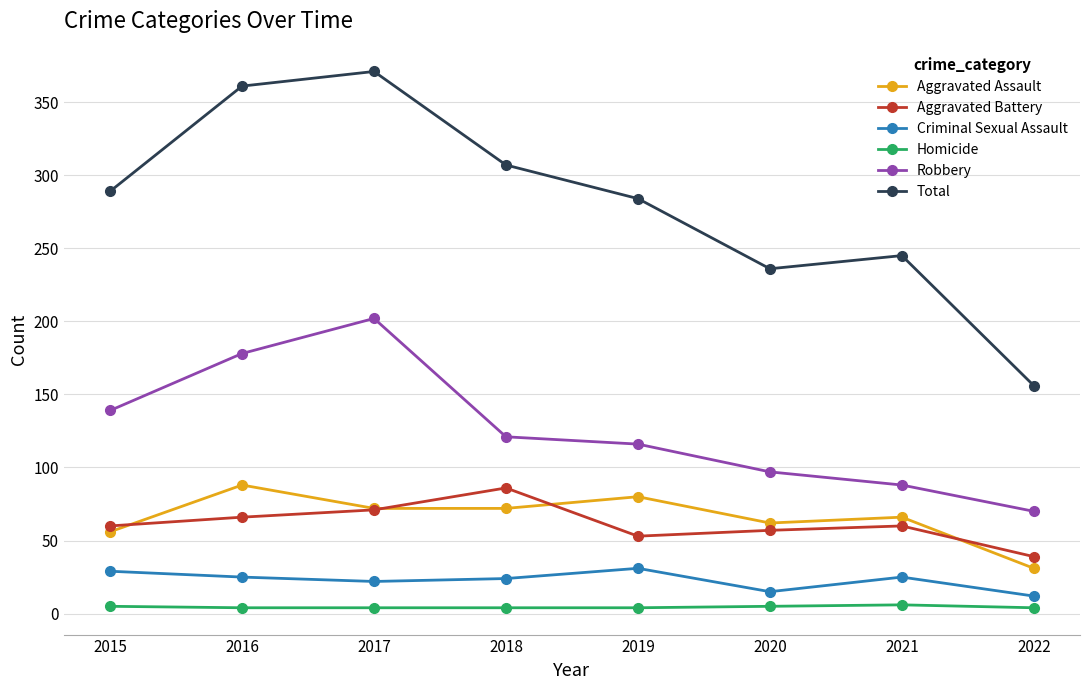

How many lines are shown in the chart?

6